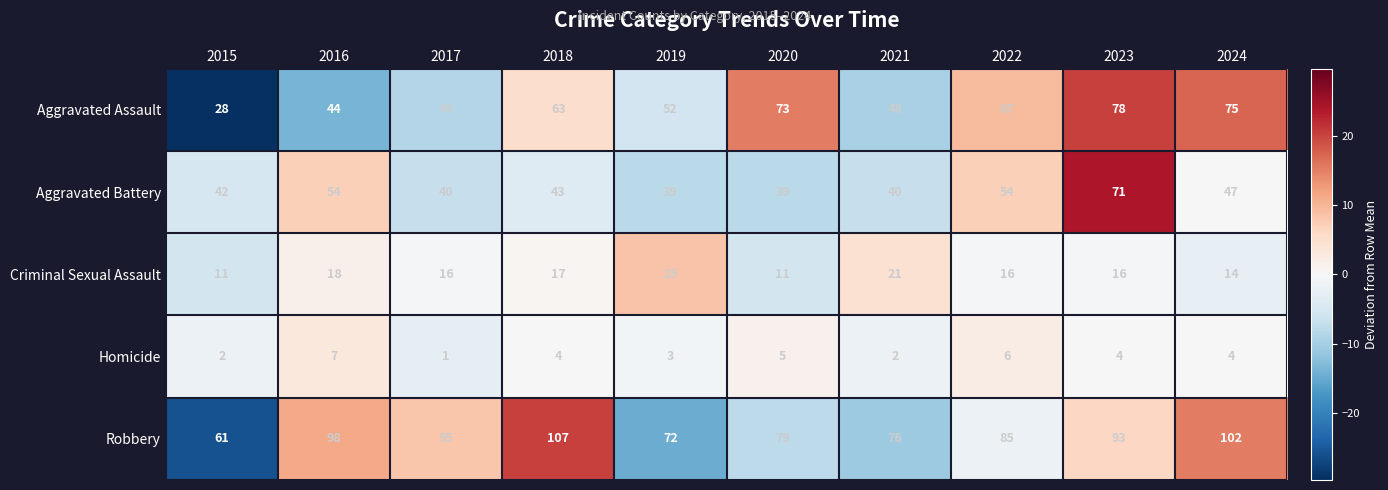

The Aggravated Battery series shows 54 at 2016. True or false?

True